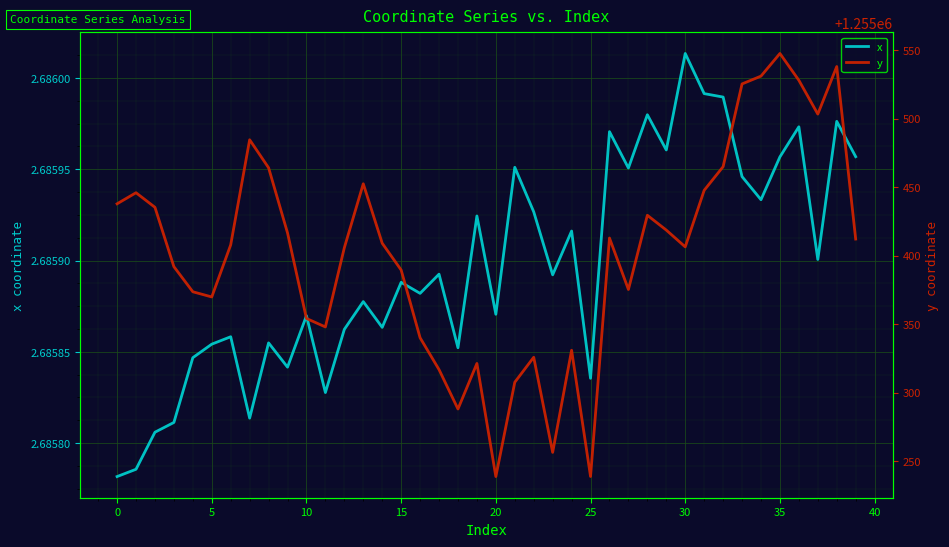

True or false: y has a value of 1860261.8 at 11.

False